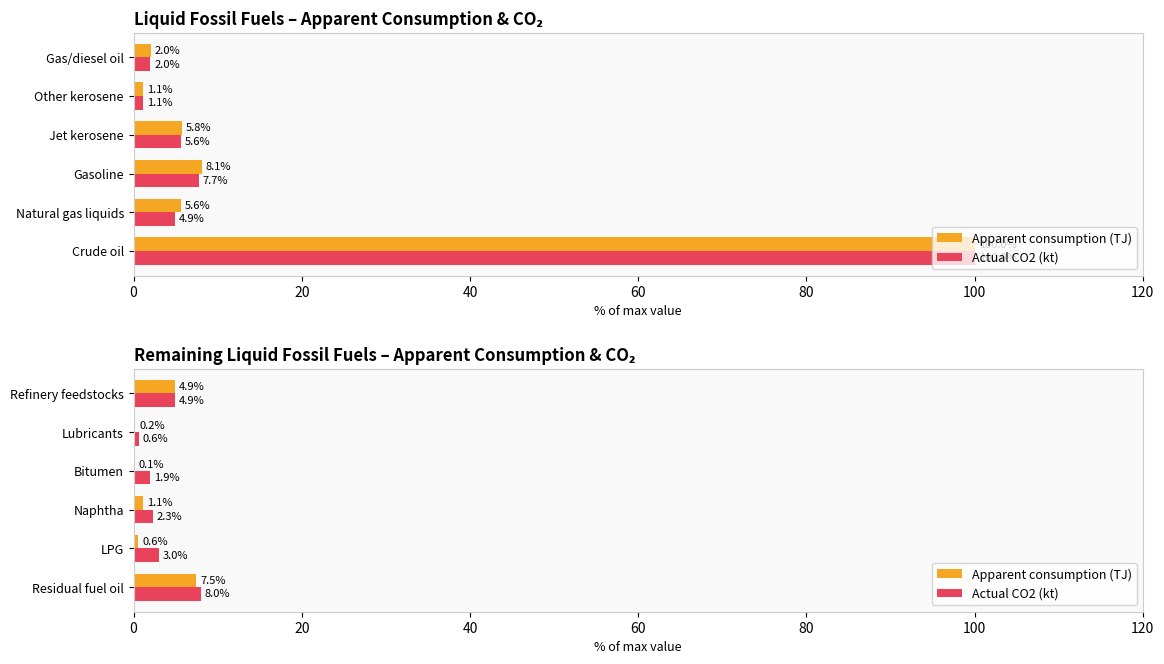

Count the number of categories in the chart.

6